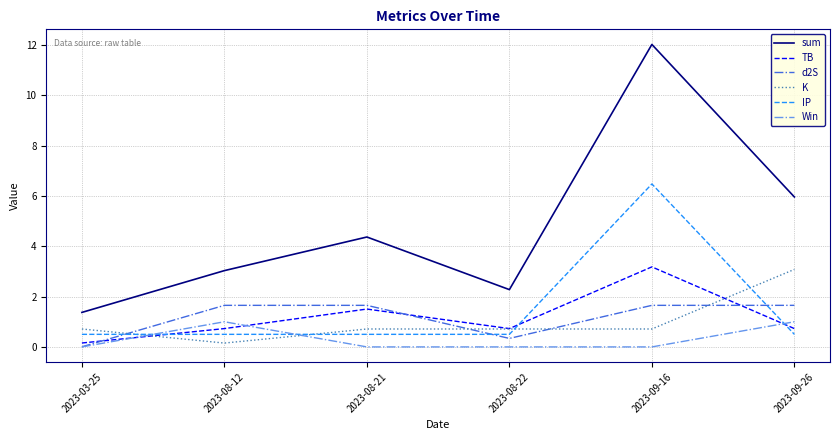

What is the maximum value shown in the chart?

12.0